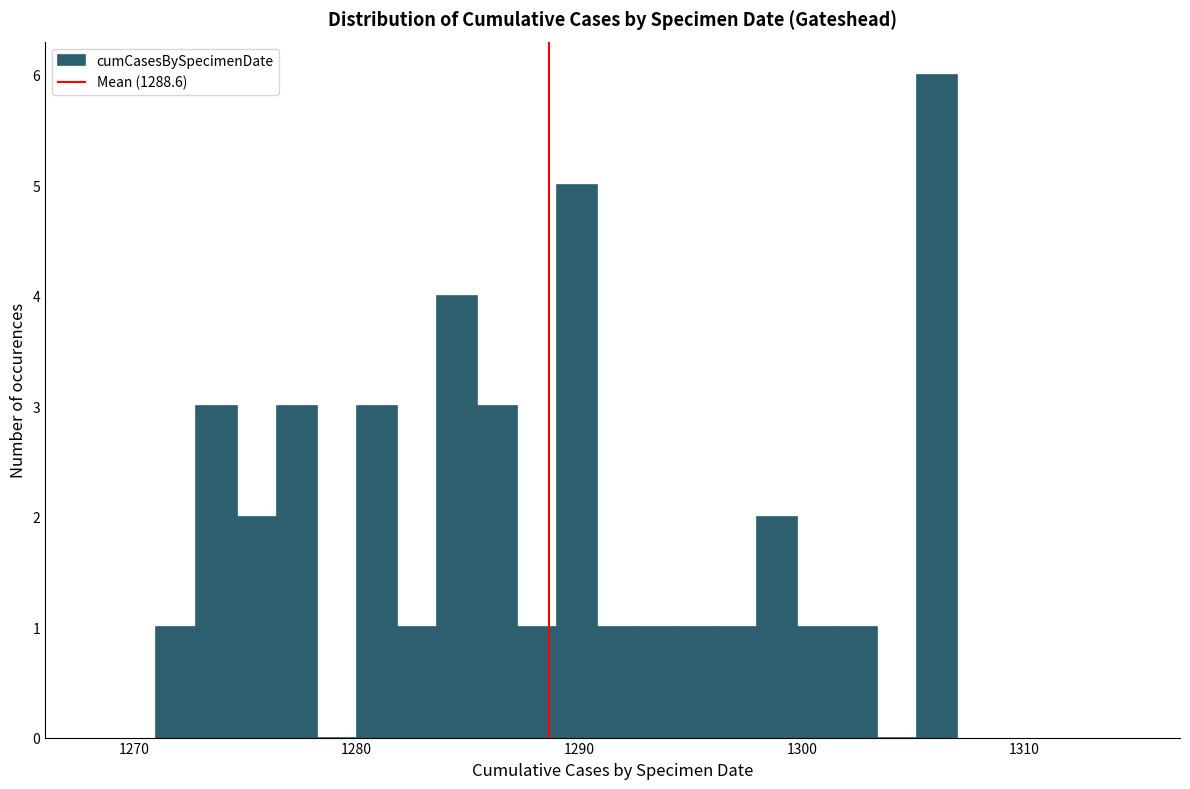

Around what value on the x-axis is the tallest bar? Give the approximate position of its centre, as read against the axis.

1306